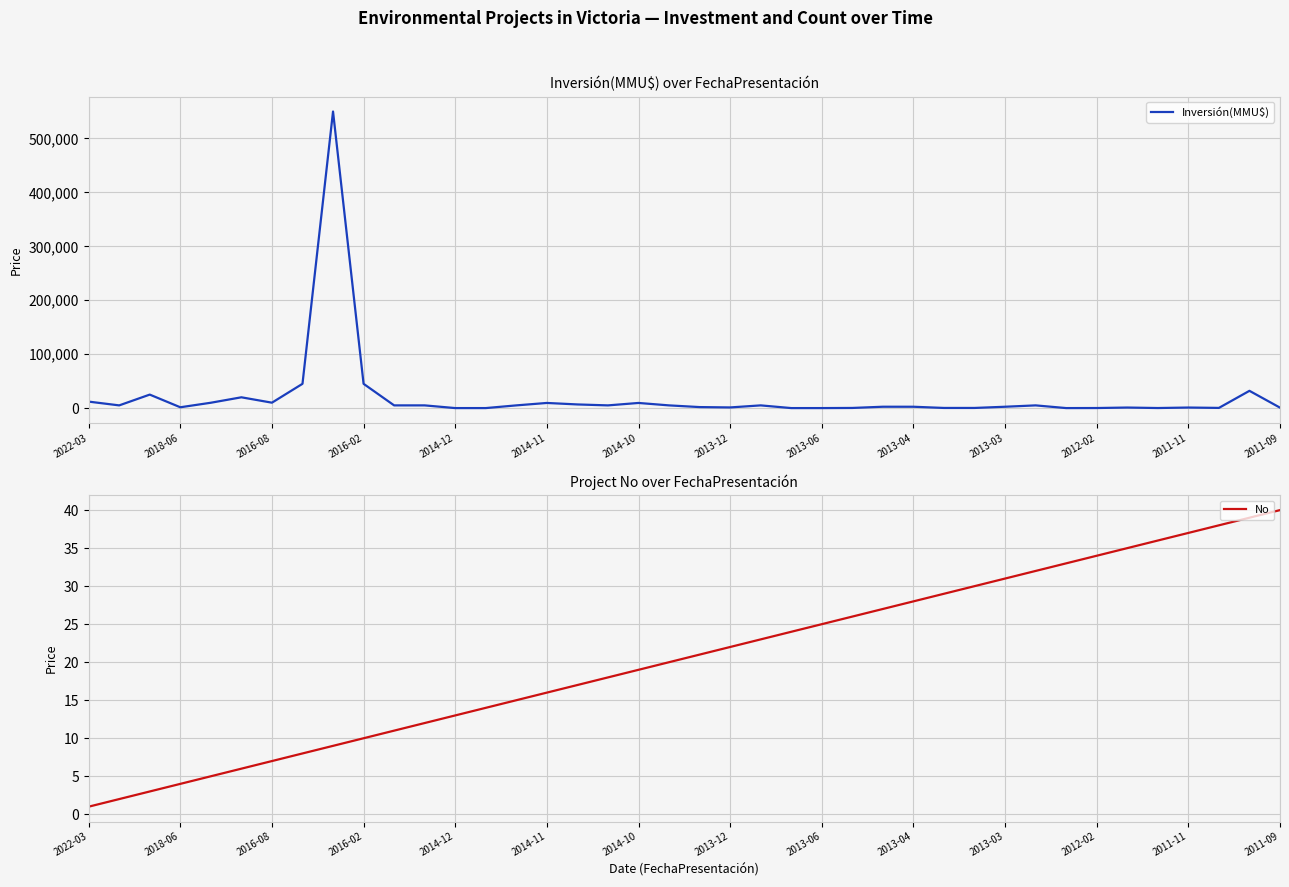

Reading left to right, what are all the values shown in this chart?

Inversión(MMU$): 12000	5000	25000	1500	9903	20000	10000	45000	550000	45000	5000	5000	10	10	5000	9509	6750	5000	9509	5000	1852	1200	5000	0	0	250	2500	2475	250	250	2475	5000	0	100	1000	100	1000	319	32000	800
No: 1	2	3	4	5	6	7	8	9	10	11	12	13	14	15	16	17	18	19	20	21	22	23	24	25	26	27	28	29	30	31	32	33	34	35	36	37	38	39	40